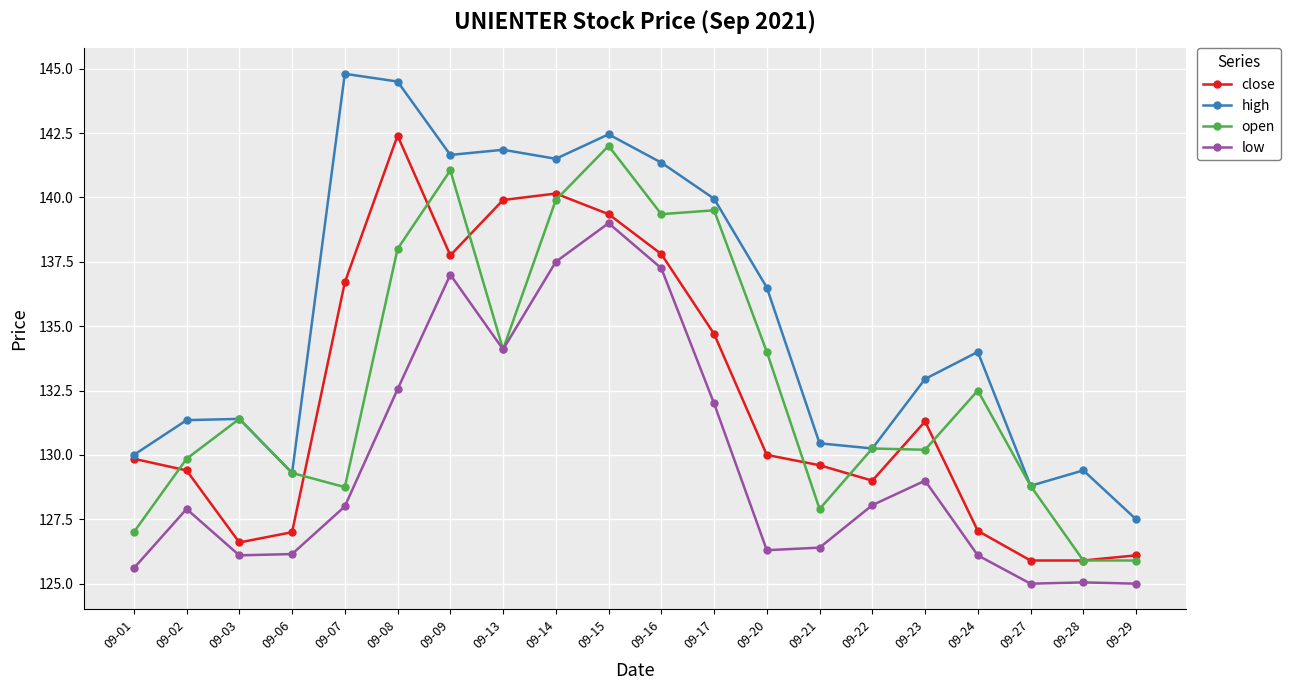

At which label does open first exceed 131?

09-03